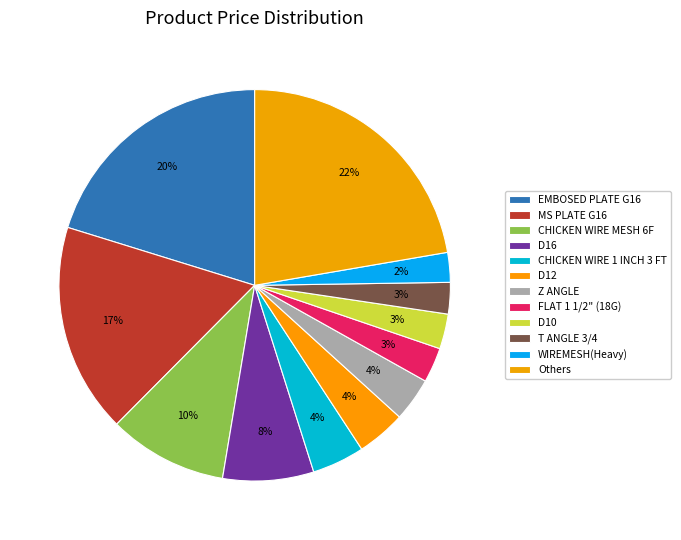

Count the number of slices in the pie.

12